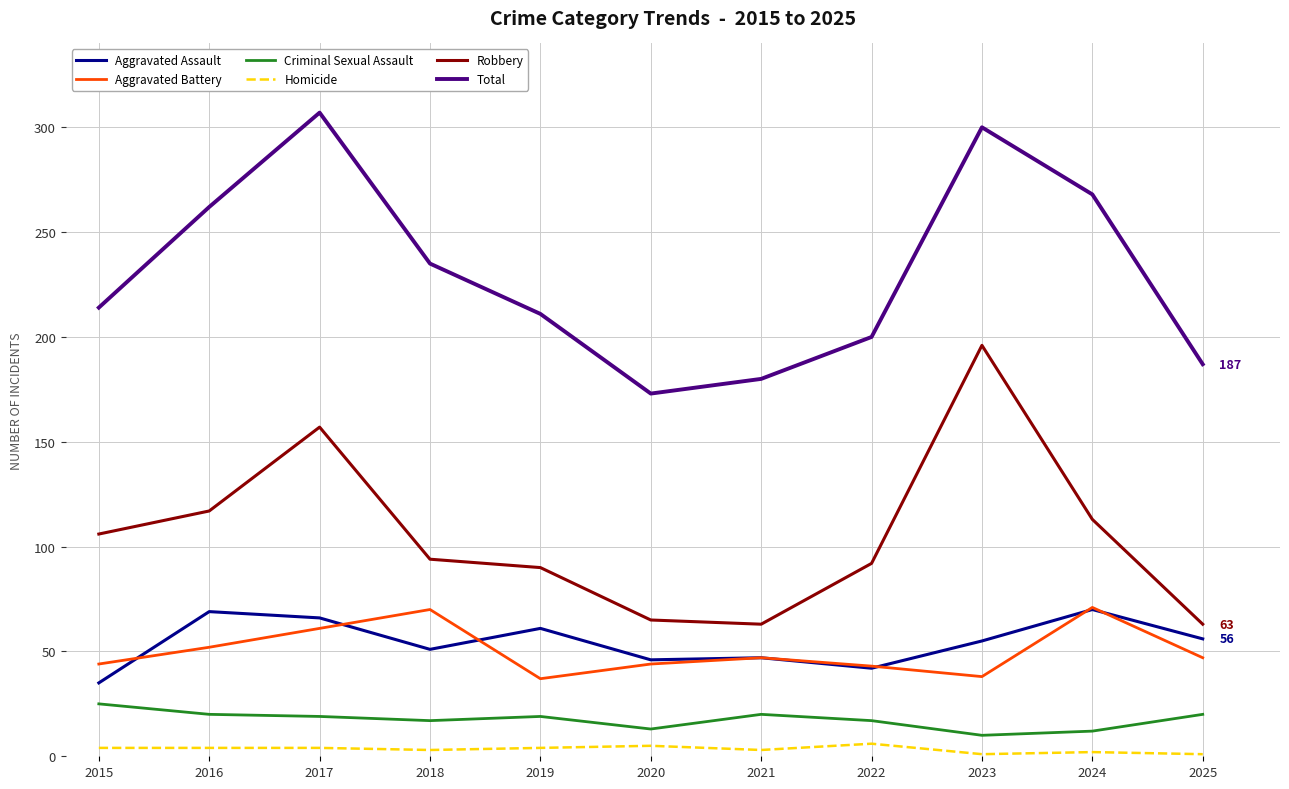

Read the Aggravated Battery value at 2018, to the nearest 10.

70